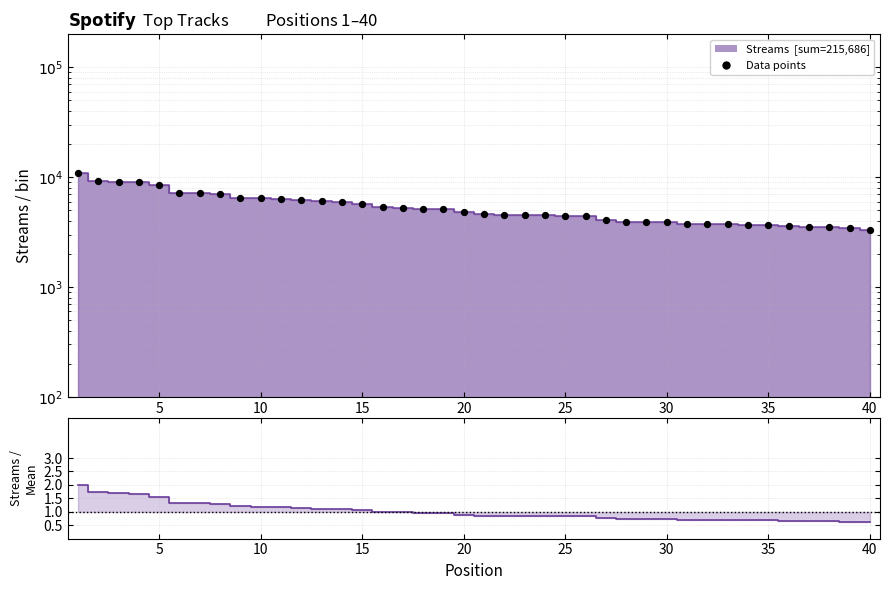

Which series has the widest spread of Y values?

Data points